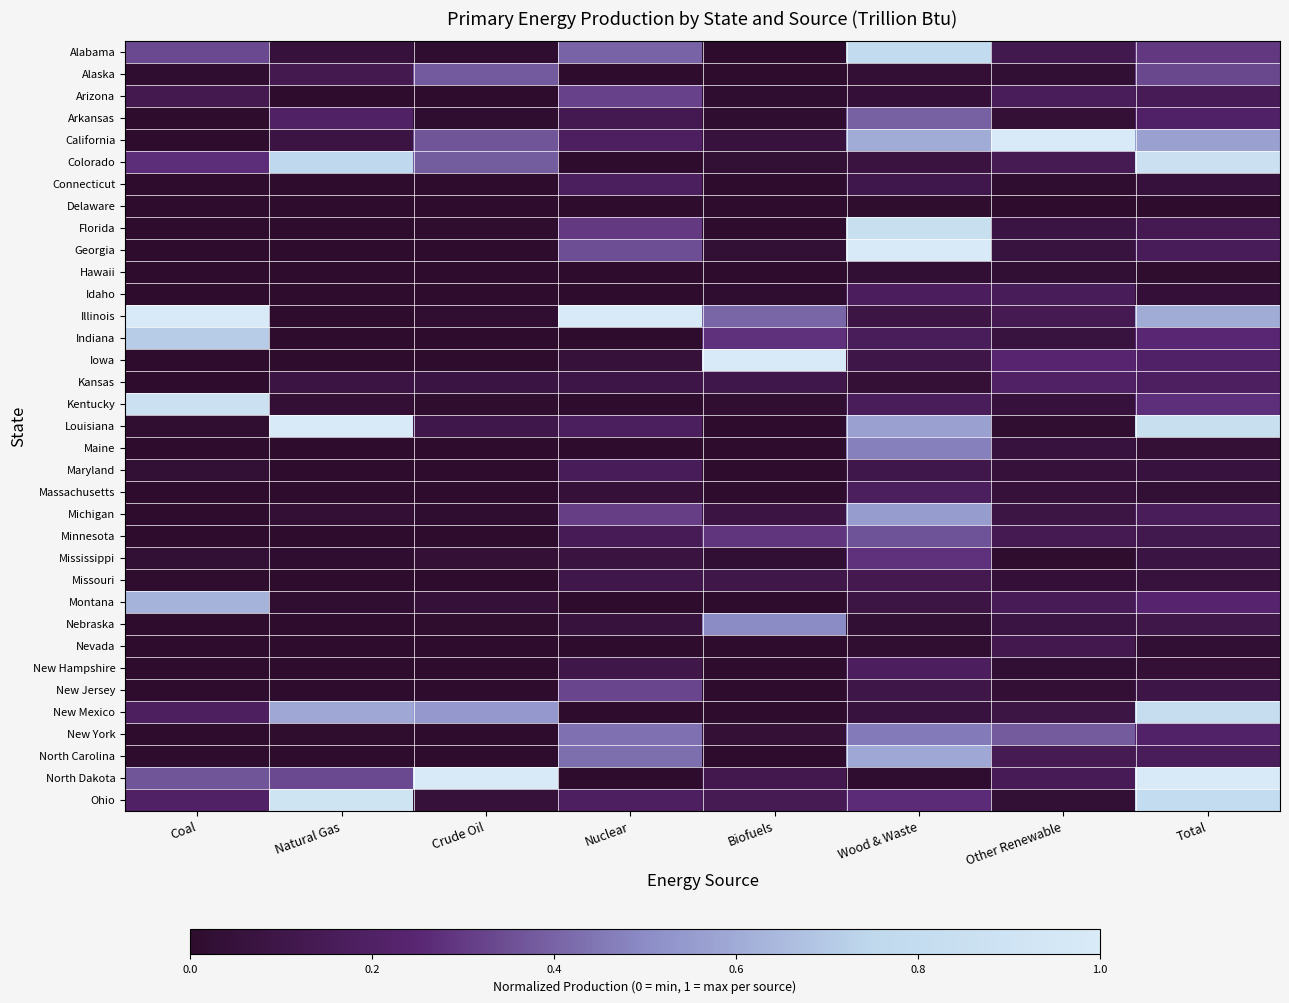

At which category is the sum across all series the highest?

Total